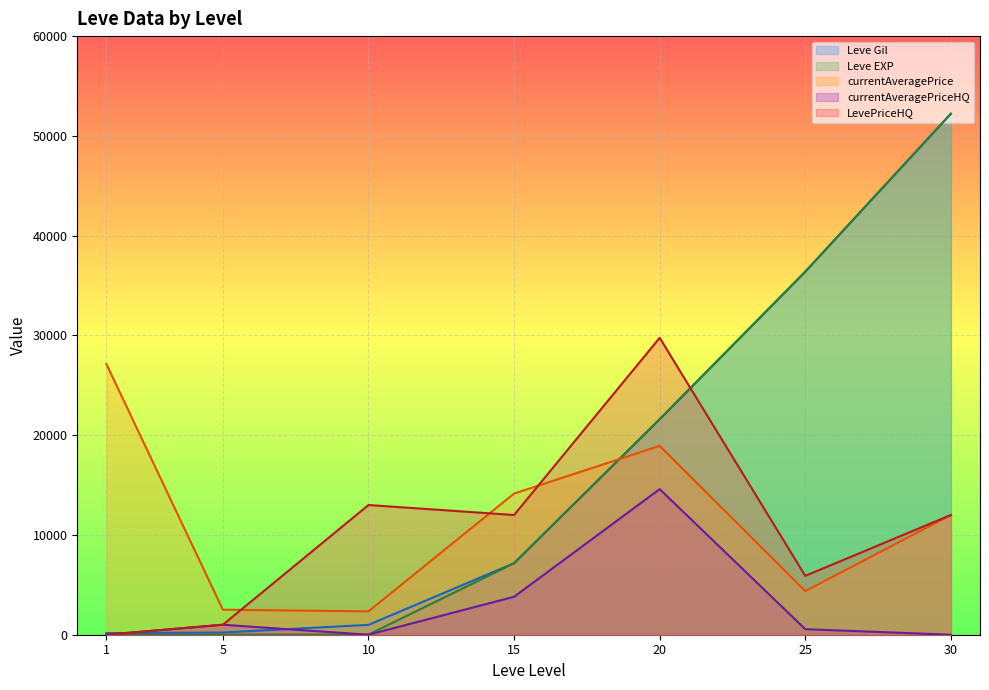

List the labels in order of Leve EXP value, smallest first.

1, 5, 10, 15, 20, 25, 30